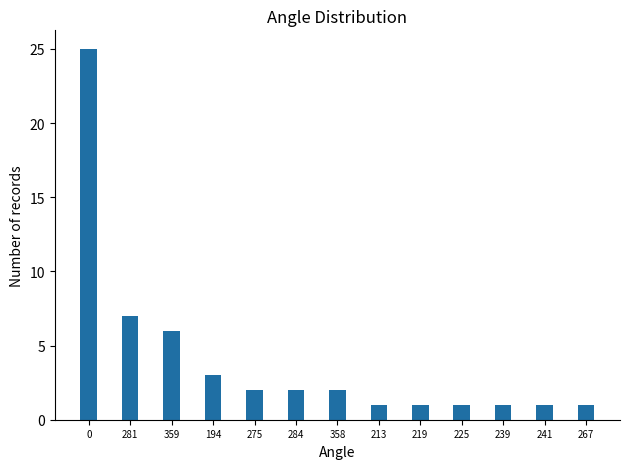

What is the greatest value displayed?

25